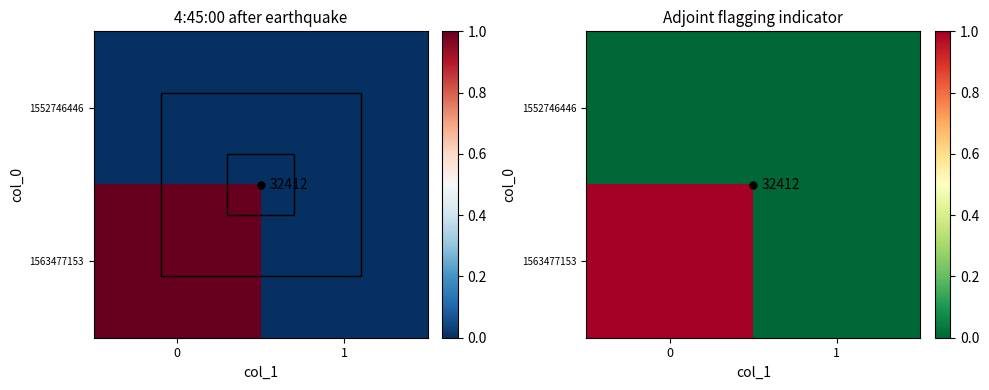

Is it true that 1563477153 equals 0 at 1?

False